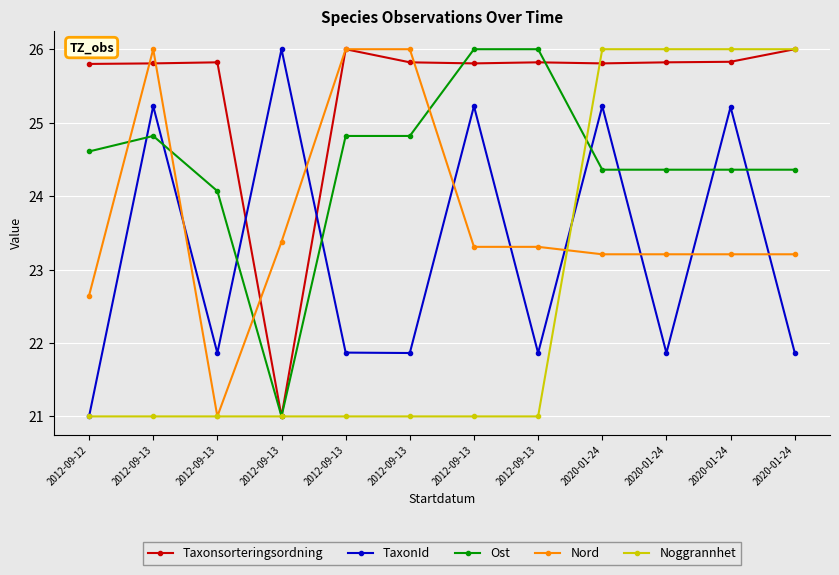

Where does the Nord series first go above 23?

2012-09-13